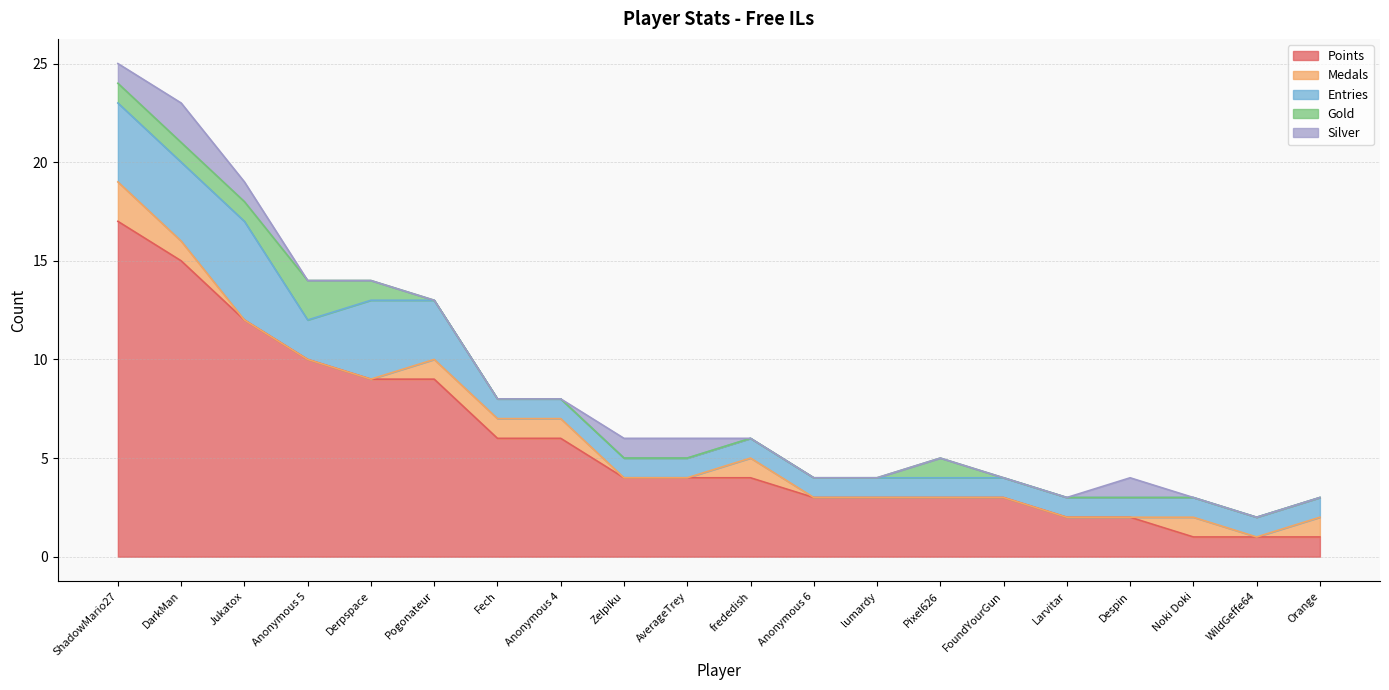

At how many categories does at least one series exceed 2?

15